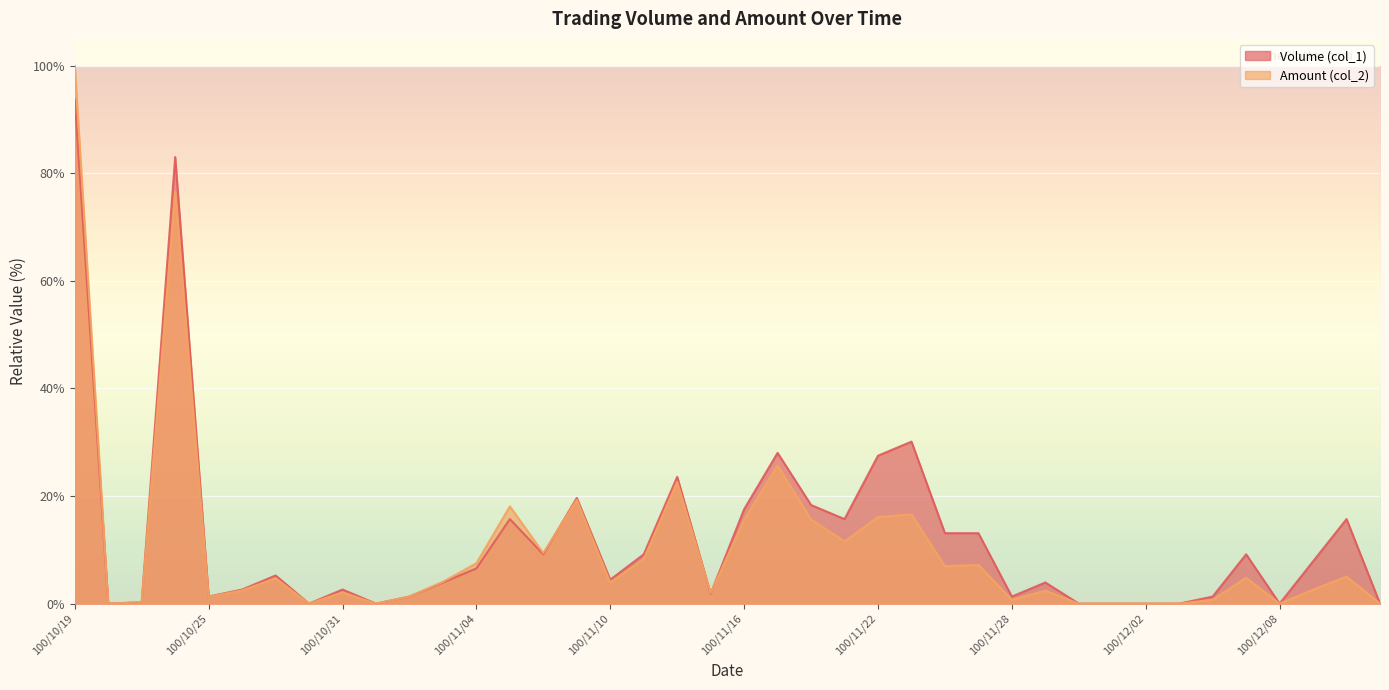

List the series in order of their peak value, highest first.

Amount (col_2), Volume (col_1)